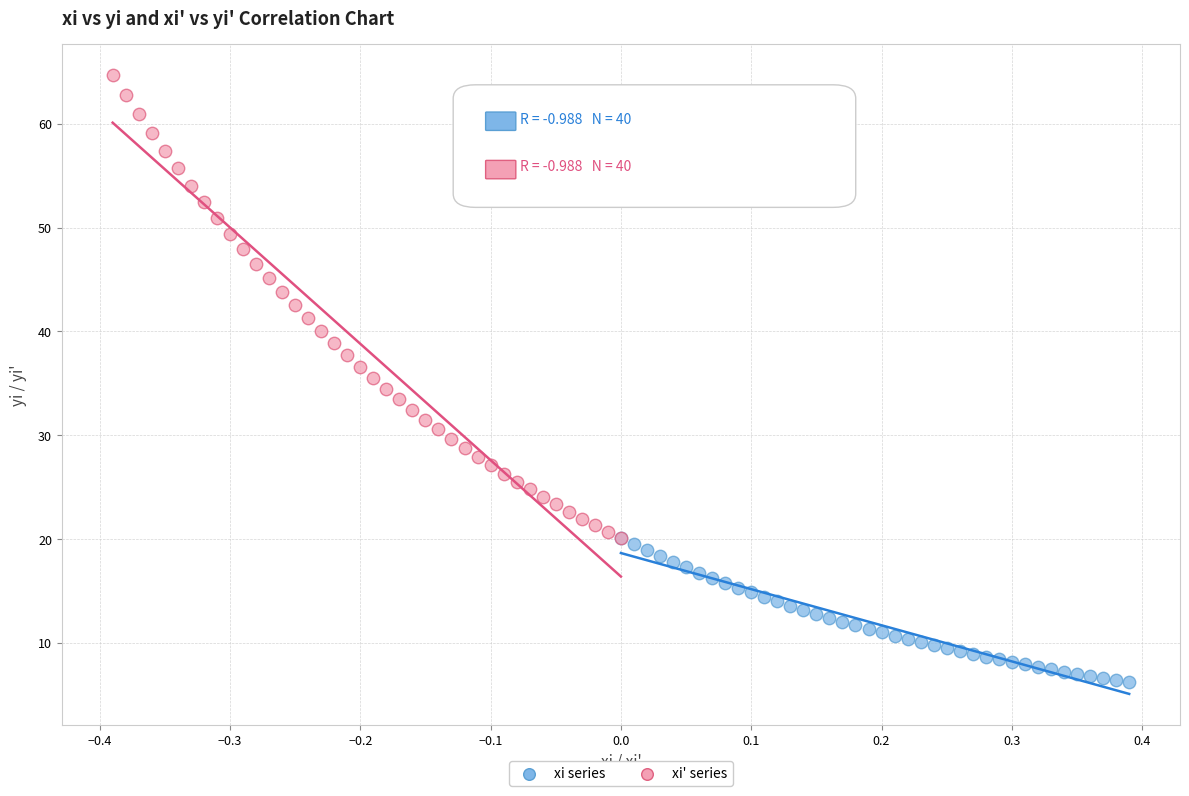

Which series has the widest spread of Y values?

xi' series